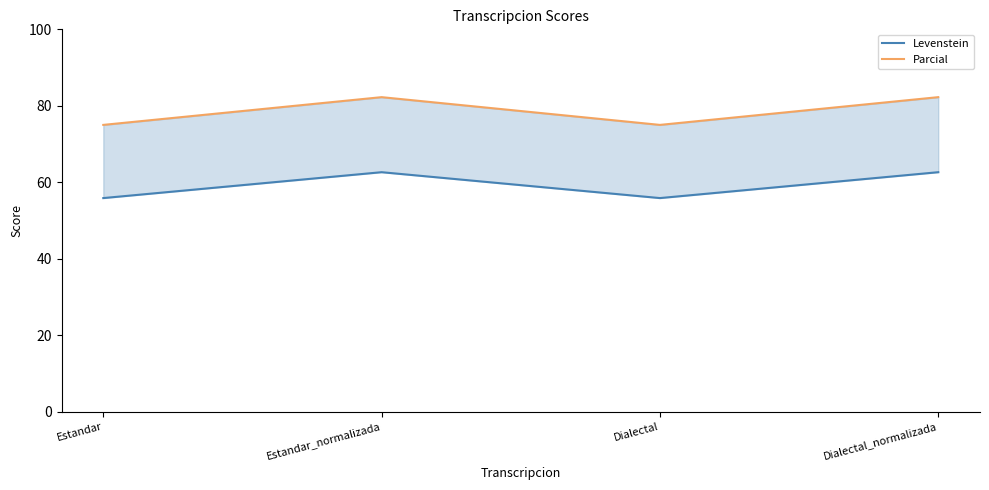

Which series has the largest range (max minus min)?

Parcial